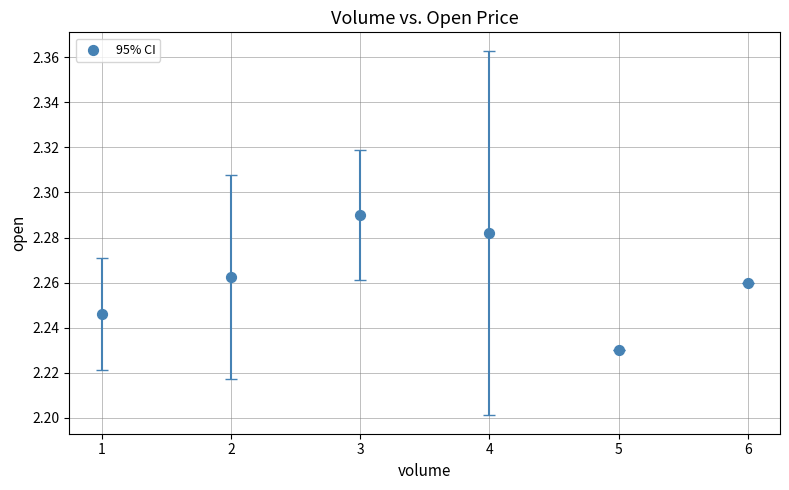

What is the average X value?

3.5